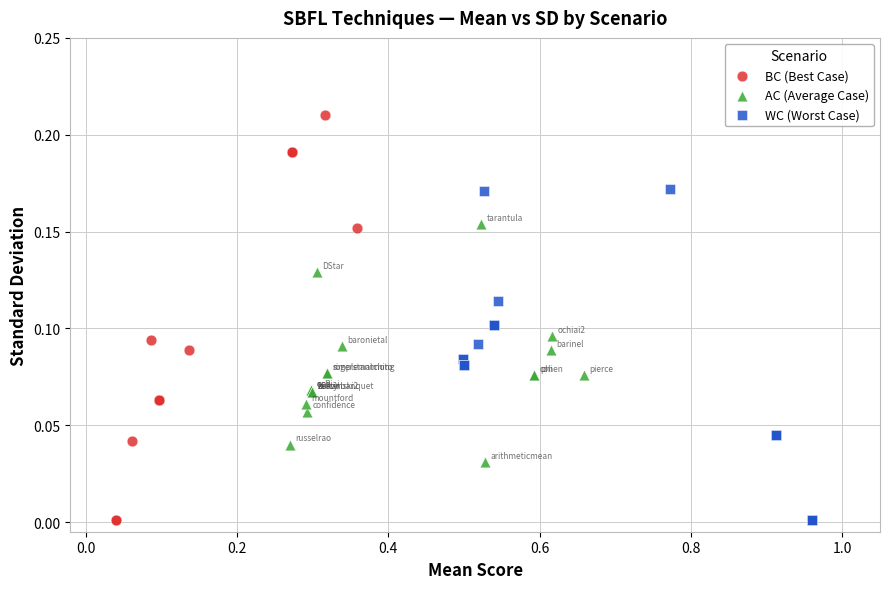

Which series has the widest spread of Y values?

BC (Best Case)